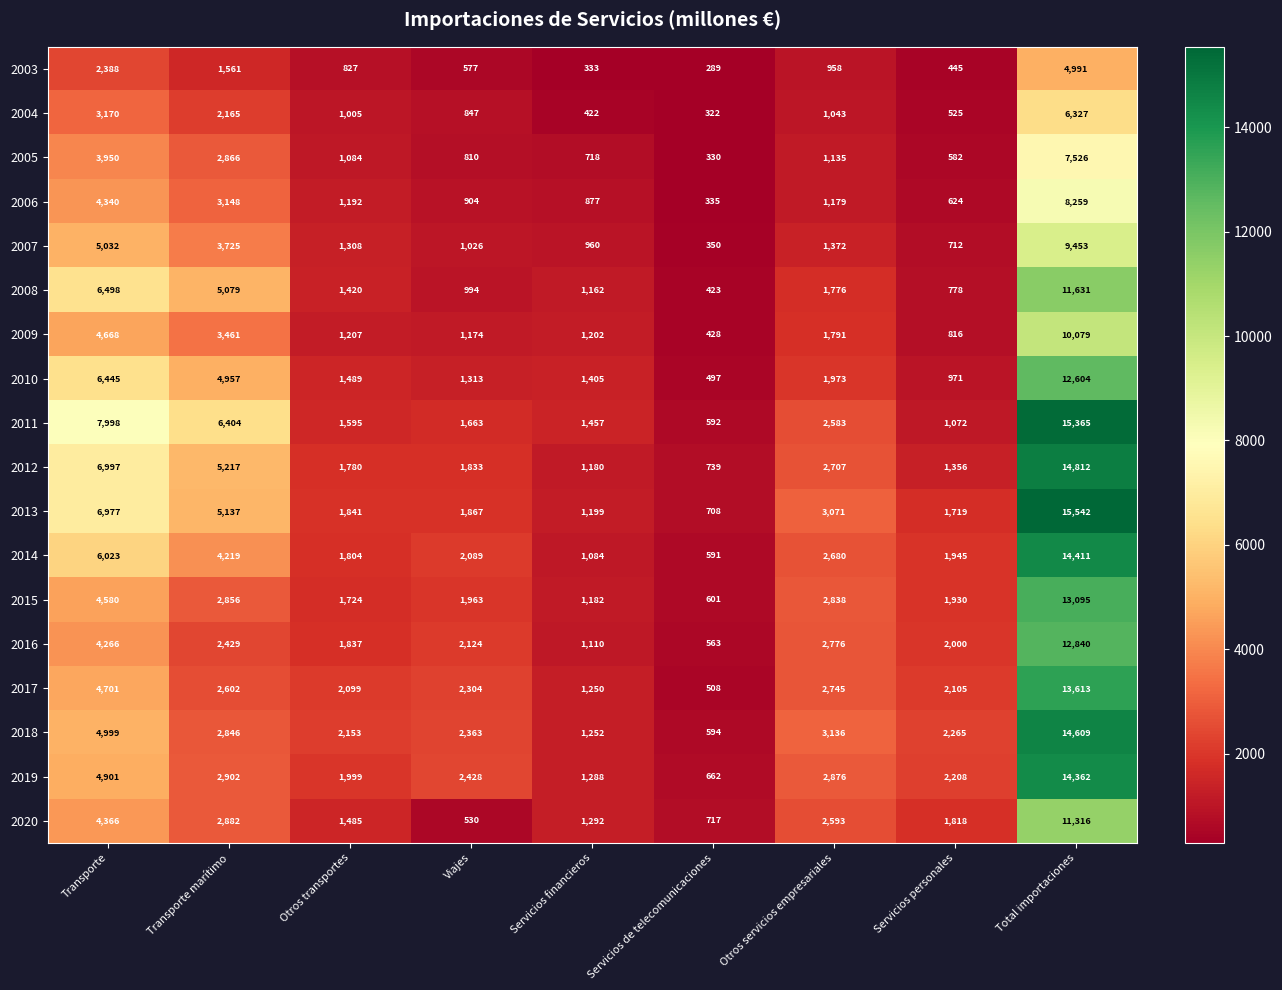

At which label does 2004 reach its minimum?

Servicios de telecomunicaciones